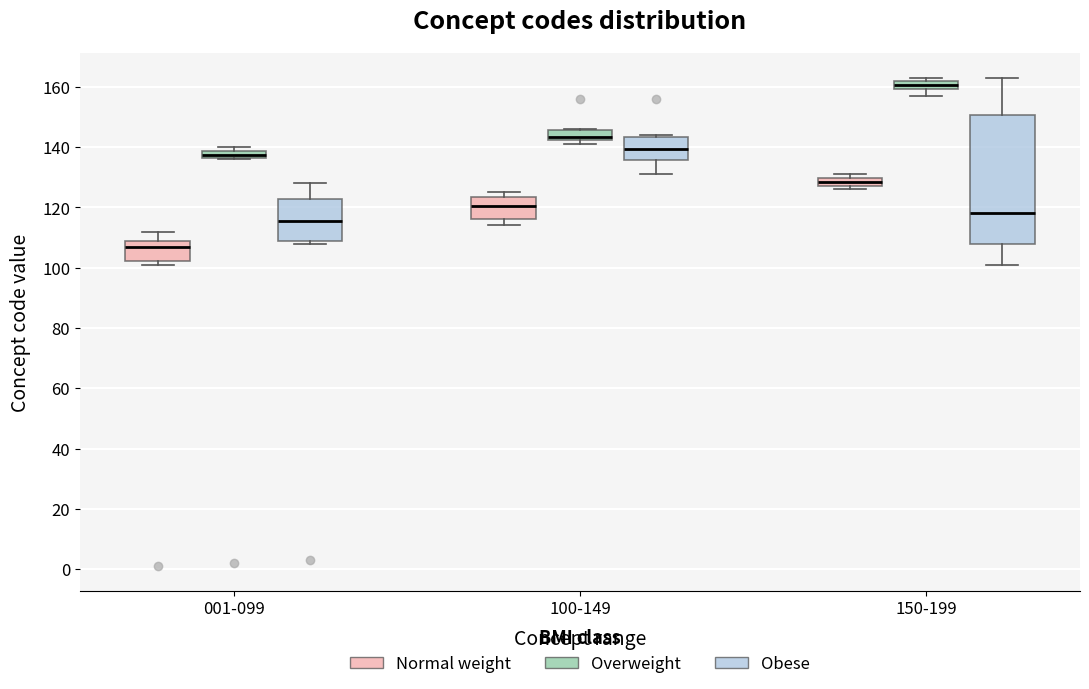

Comparing the boxes themselves (not the whiskers), which one is the tallest?

150-199 (Obese)